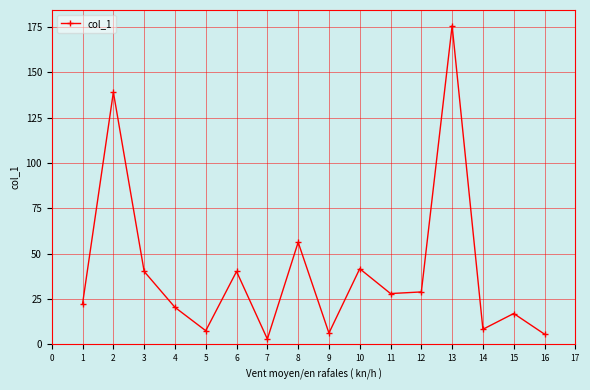

Where is the first local maximum?

2